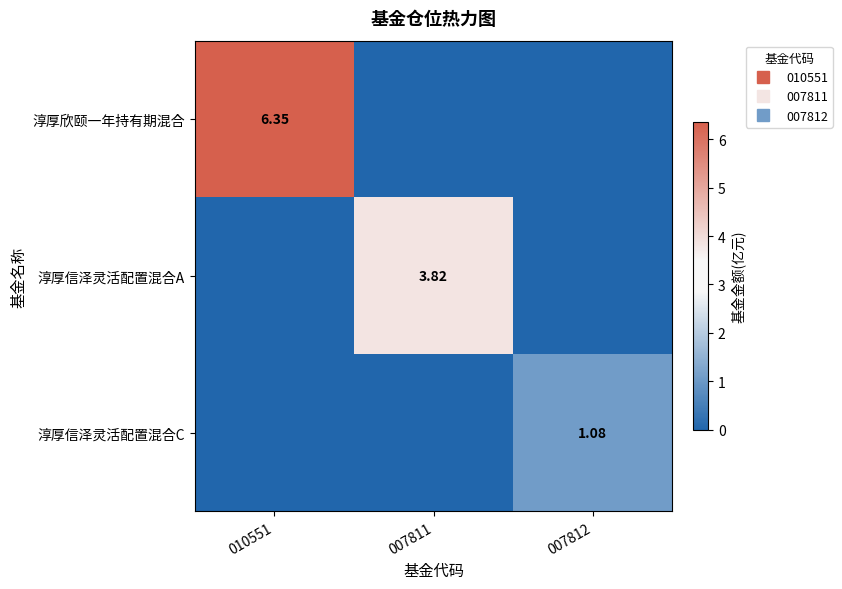

What is the difference between the highest and lowest values at 007811?

3.8